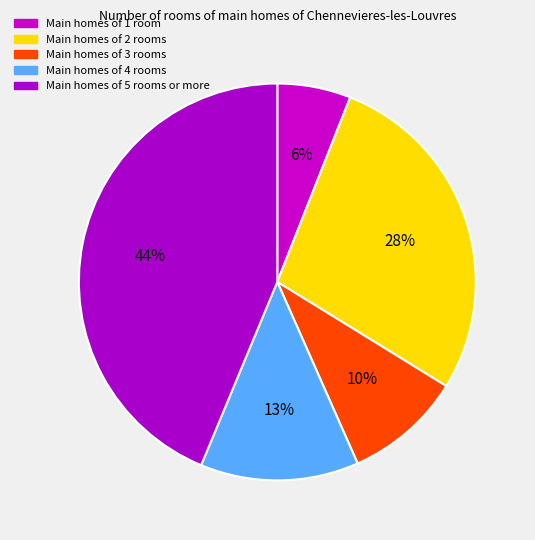

How many segments does this pie chart have?

5